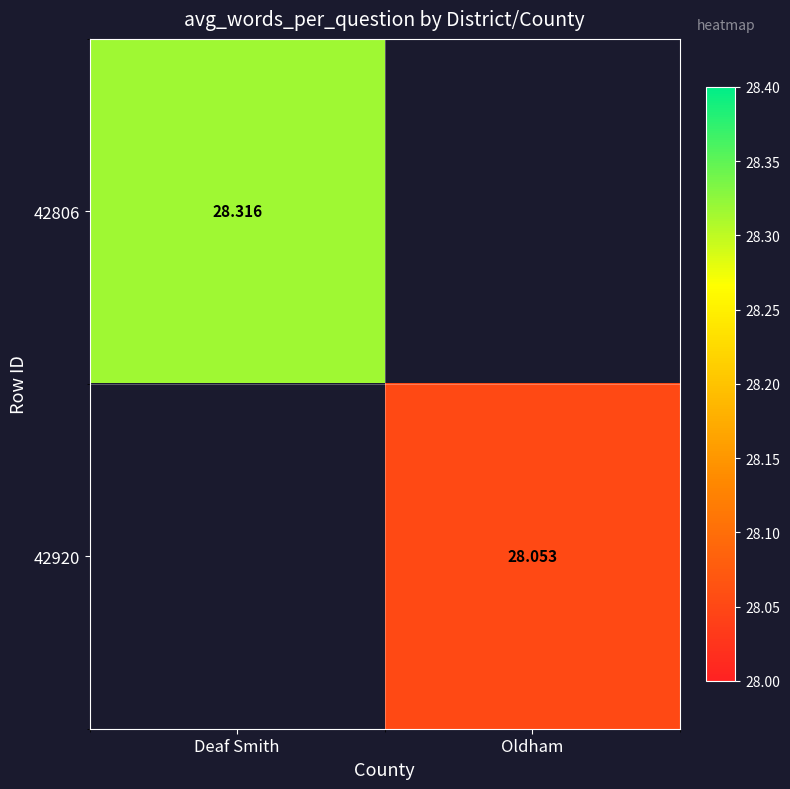

Is the value of 42920 at Oldham greater than the value of 42806 at Deaf Smith?

No